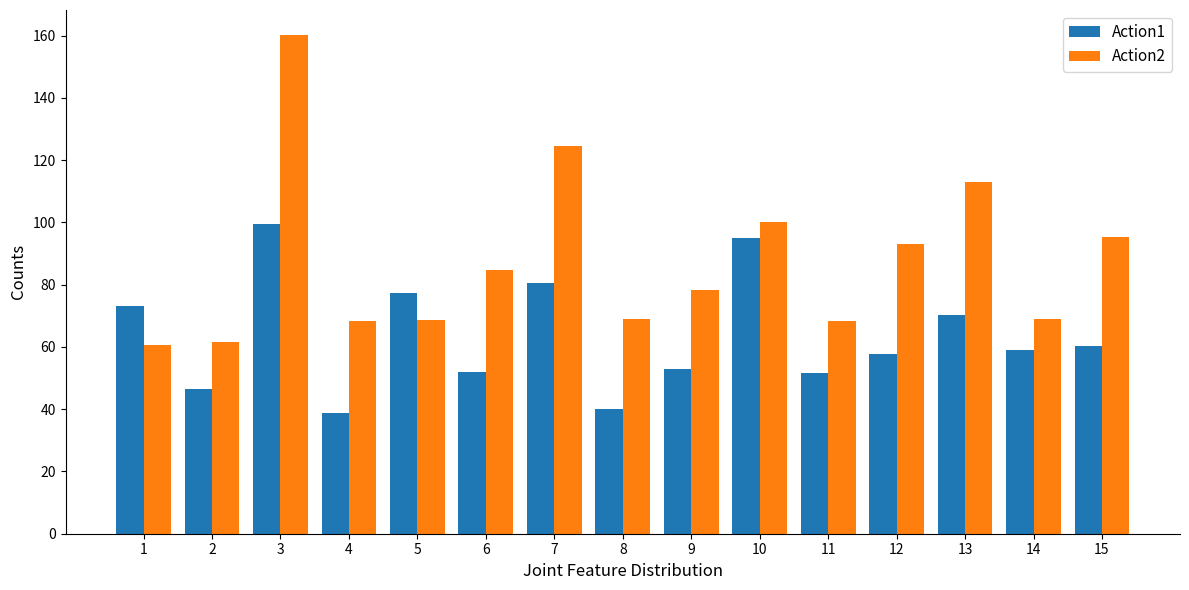

What is the sum of the Action1 values at 10 and 4?

133.9